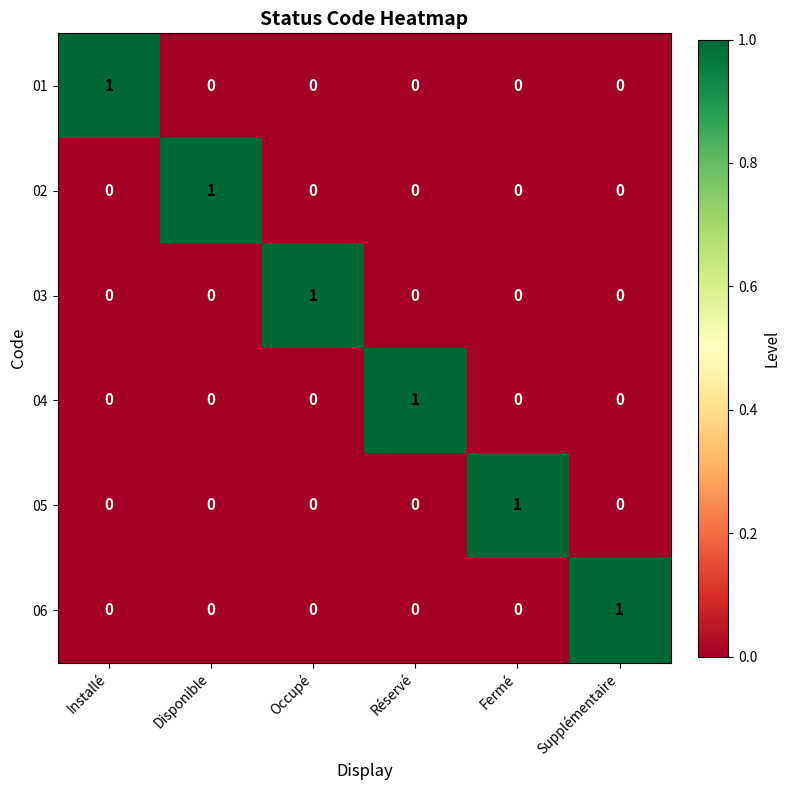

How many distinct data groups are displayed?

6